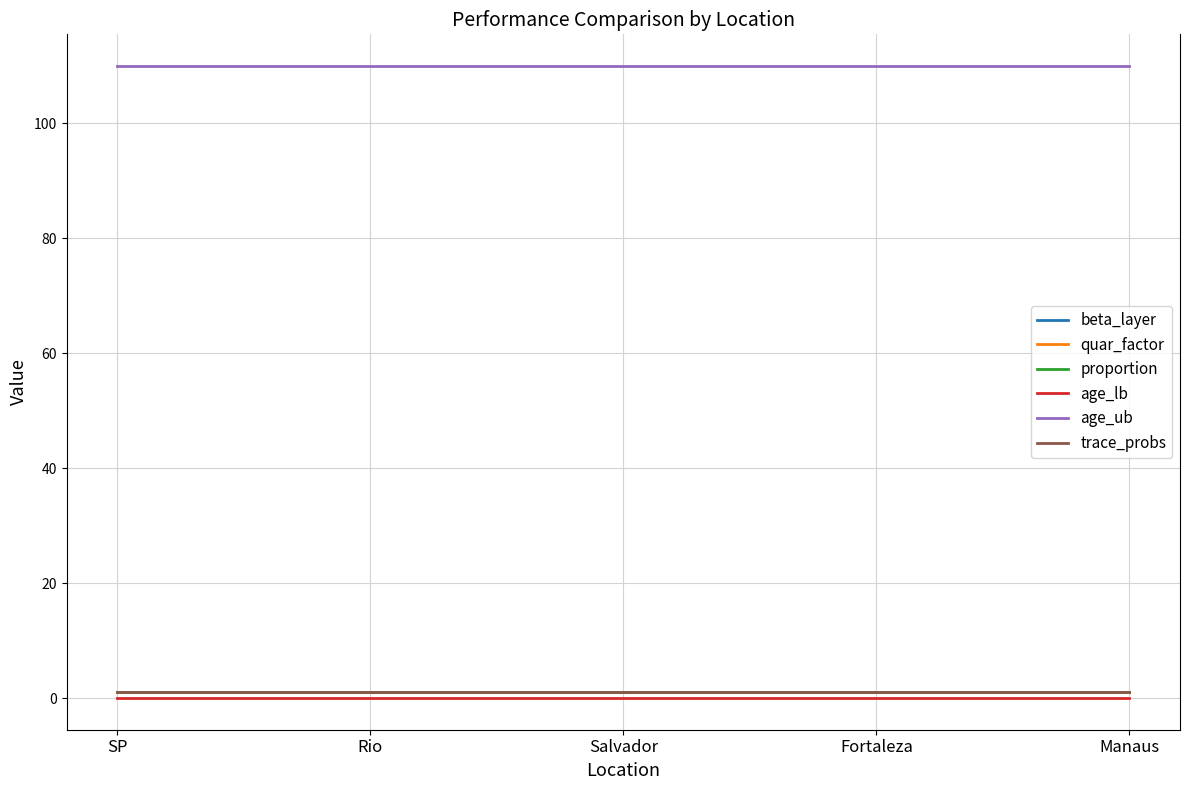

Rank the series by their maximum value, from highest to lowest.

age_ub, beta_layer, quar_factor, proportion, trace_probs, age_lb